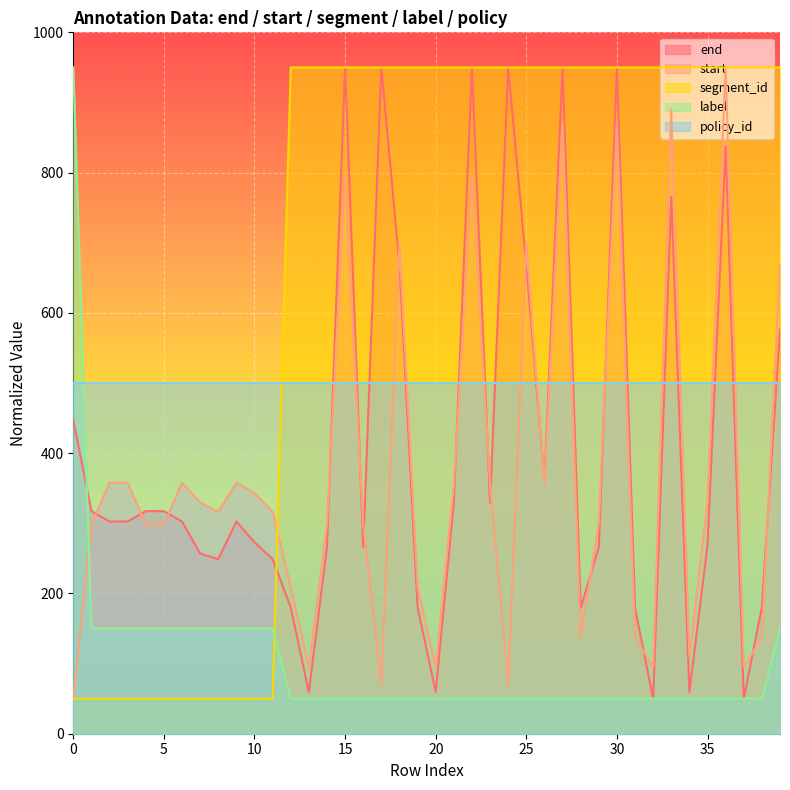

Which has a higher value, 8 or 33?

33